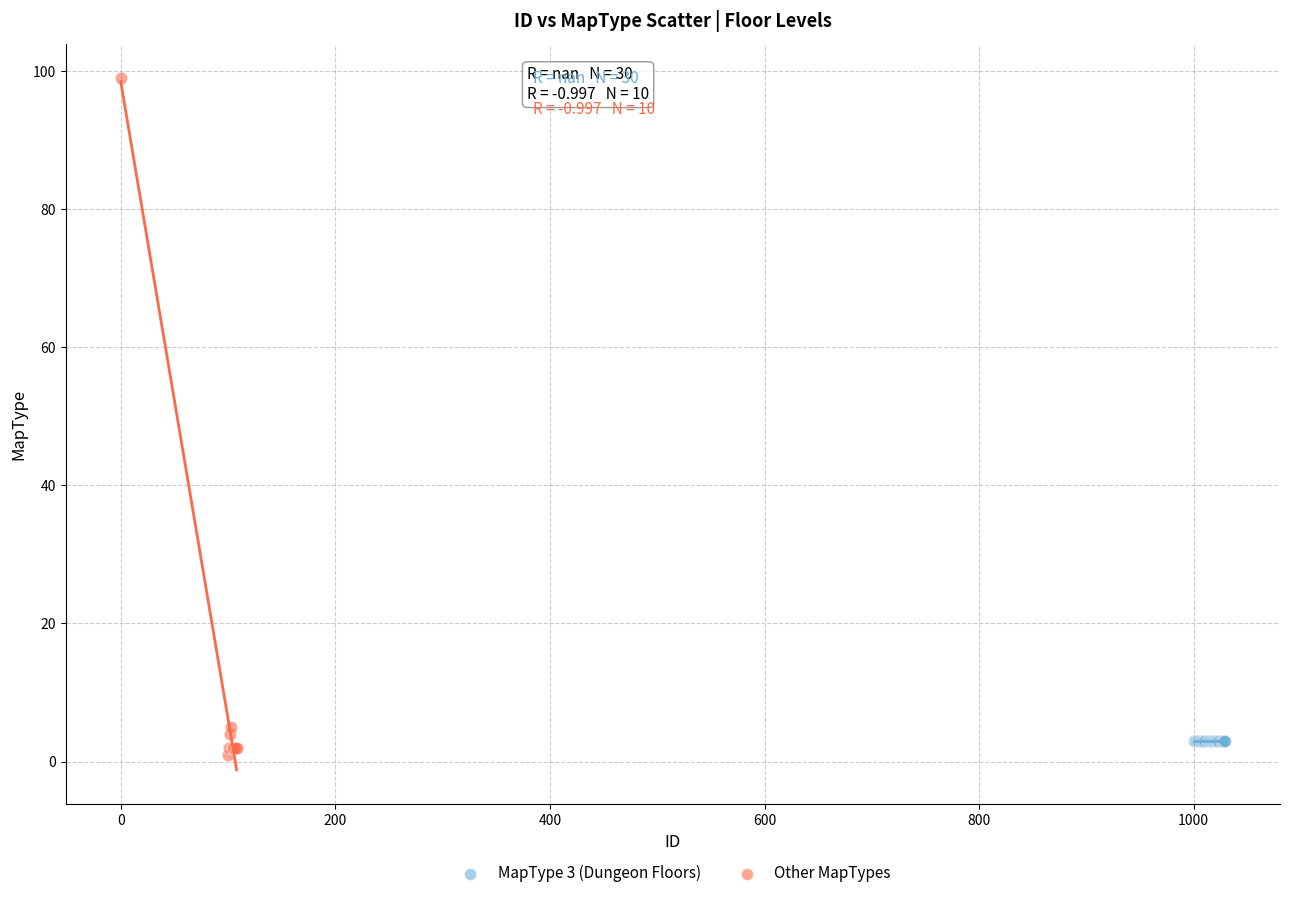

Which series contains the highest Y value?

Other MapTypes